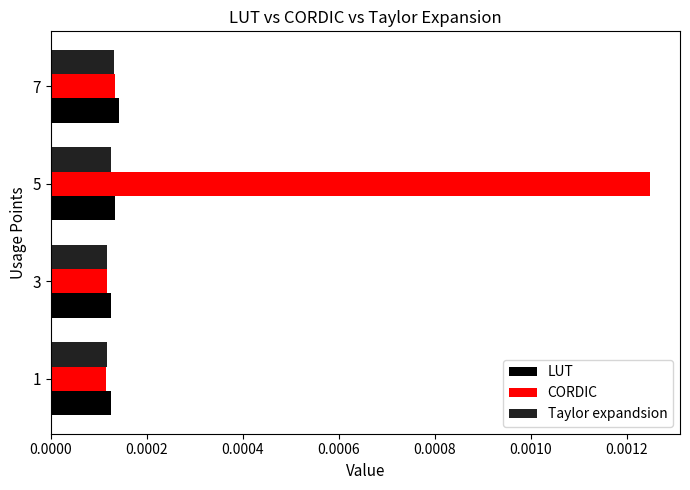

At which category does the chart reach its peak across all series?

5